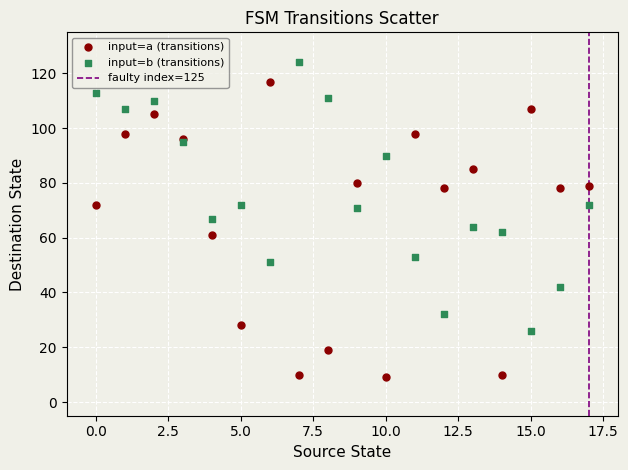

Which series has the largest Y range (max minus min)?

input=a (transitions)